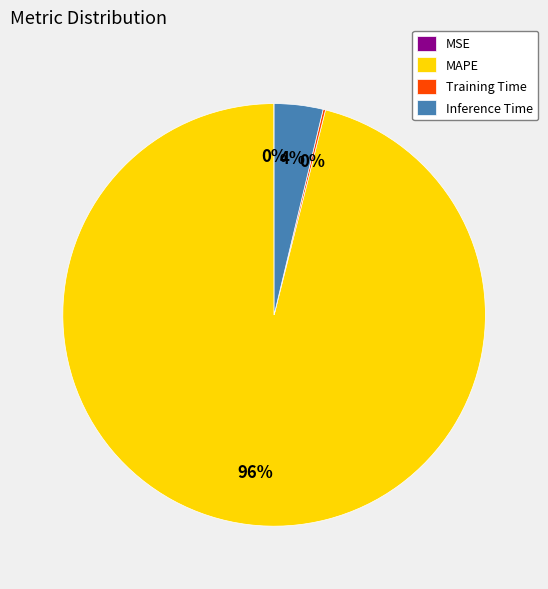

To the nearest percent, what is the average slice percentage?

25%